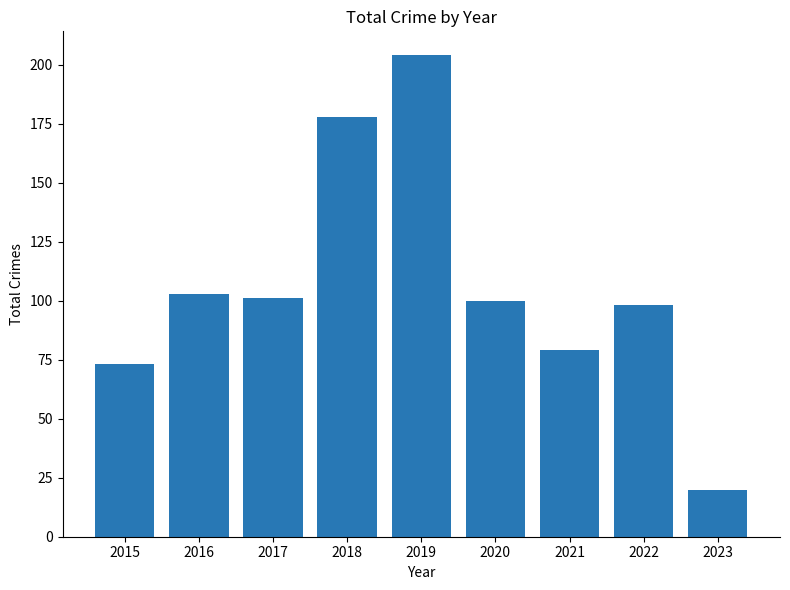

The chart shows a value of 79 at 2021. True or false?

True